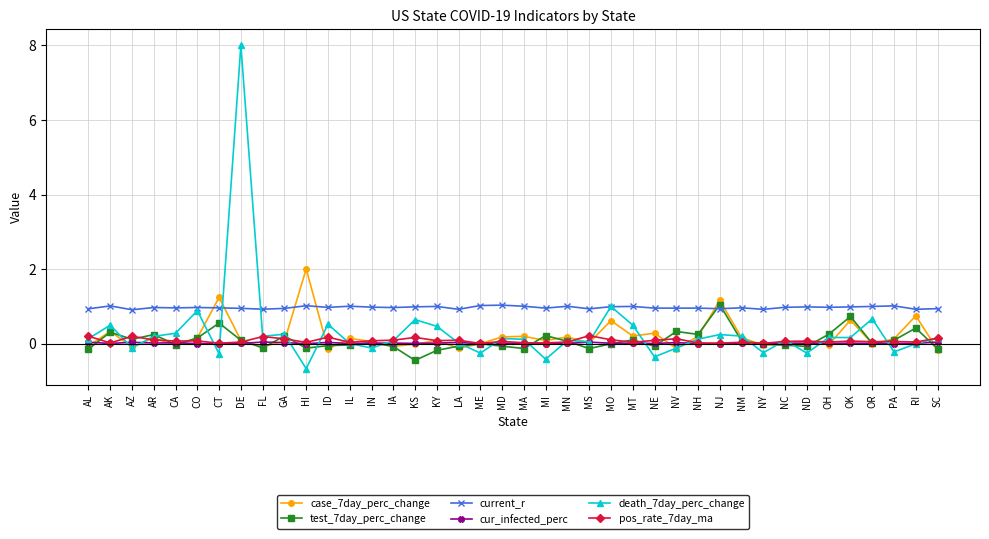

Does the chart have visible grid lines?

Yes